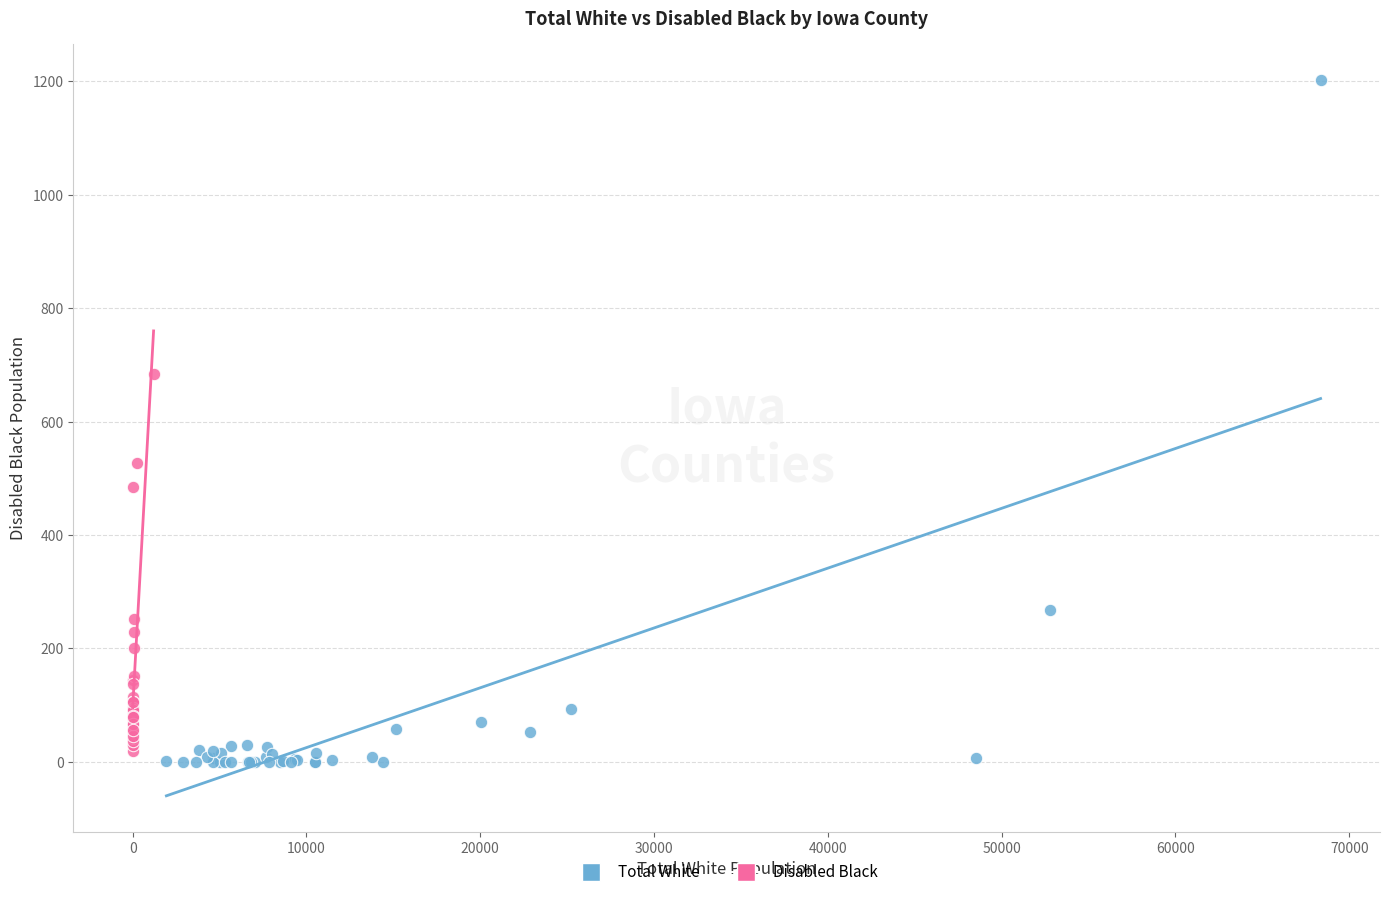

Which series has the widest spread of Y values?

Total White